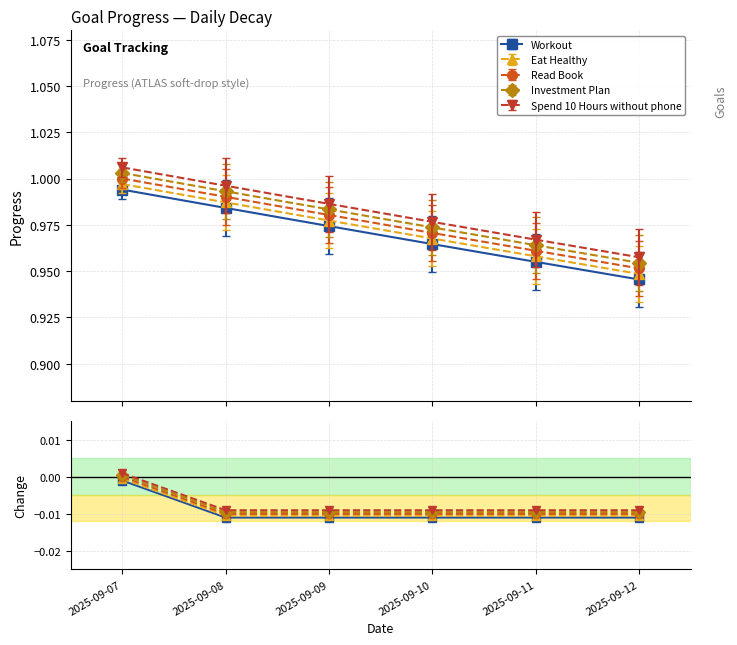

Which has a higher value, 2025-09-12 or 2025-09-07?

2025-09-07